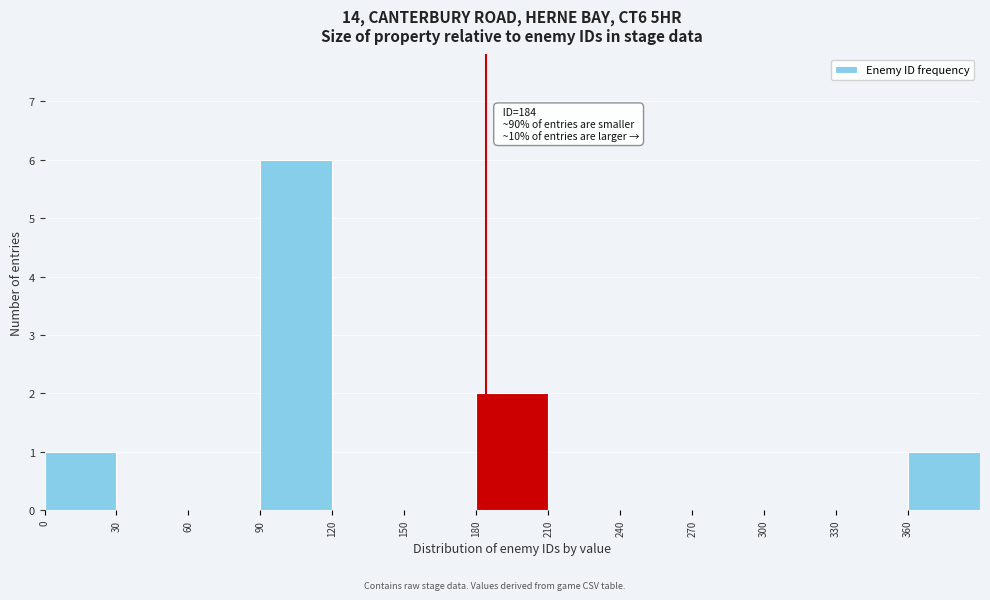

Which range on the x-axis has the tallest bar?

90 to 120